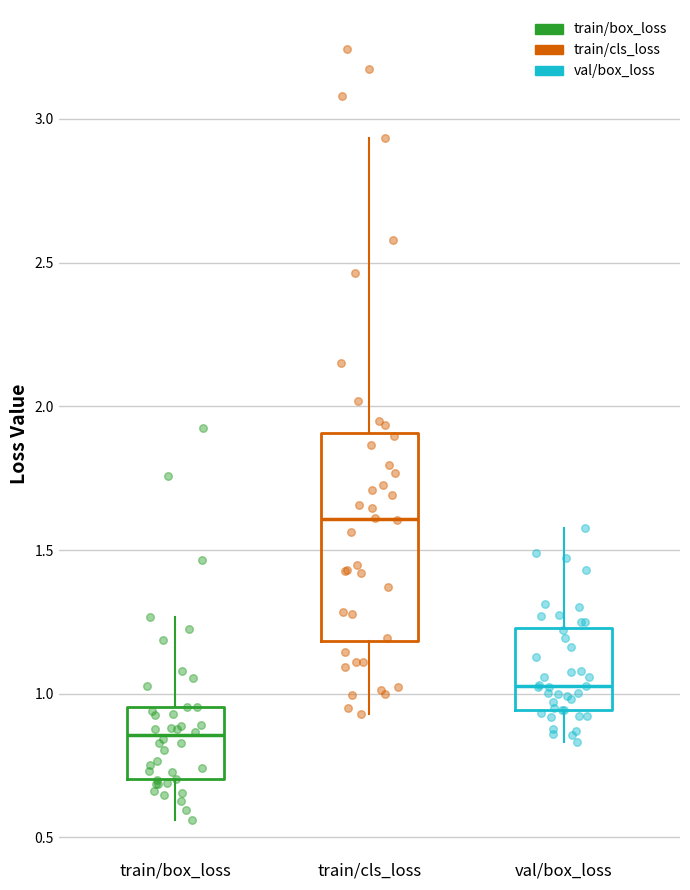

Reading left to right, read every box against the y-axis: the position of its median line, the range the box covers, and the ends of its whiskers. The values are not printed on the chart, so give them approximately, as read against the axis.

train/box_loss: median 0.85, box 0.70 to 0.95, whiskers 0.55 to 1.25
train/cls_loss: median 1.60, box 1.20 to 1.90, whiskers 0.95 to 2.95
val/box_loss: median 1.05, box 0.95 to 1.25, whiskers 0.85 to 1.60